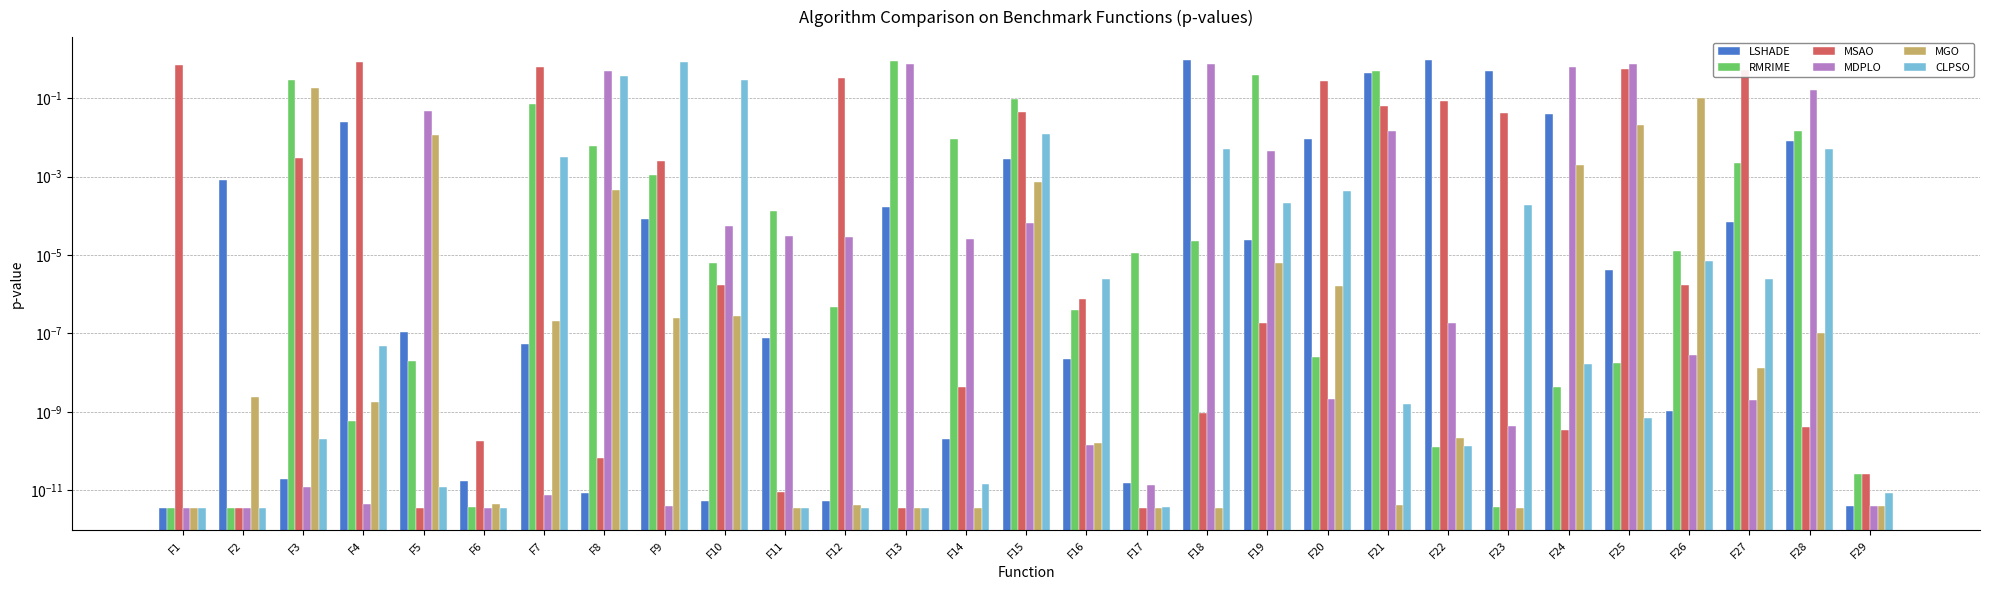

What is the highest value of the MGO series?

0.2